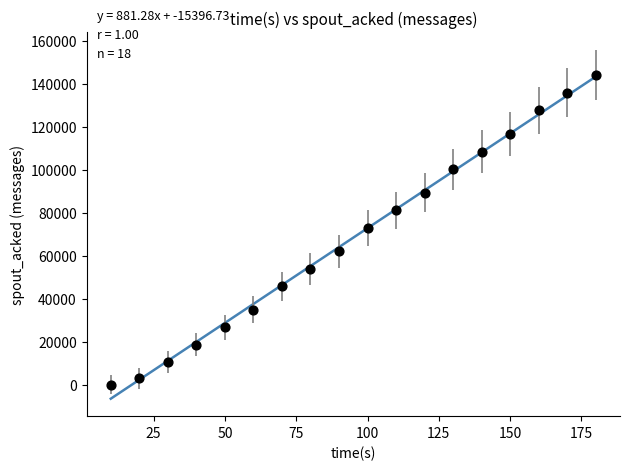

What is the range of Y values (max minus min)?

144000